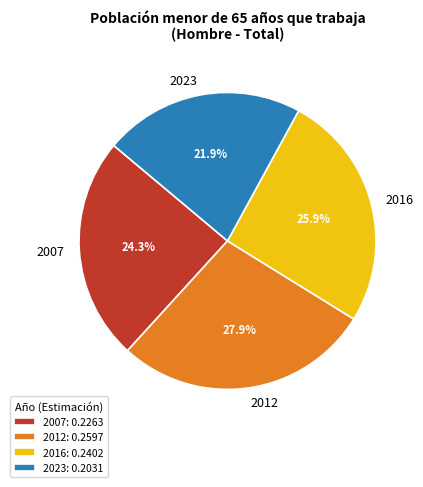

Count the number of slices in the pie.

4